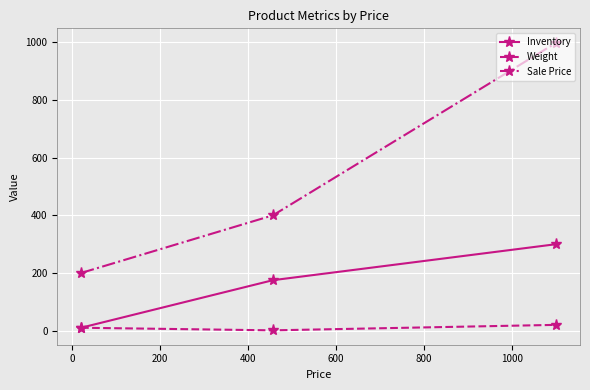

Reading left to right, list all the values displayed in this chart.

Inventory: 10	175	300
Weight: 10	1	20
Sale Price: 200	400	999